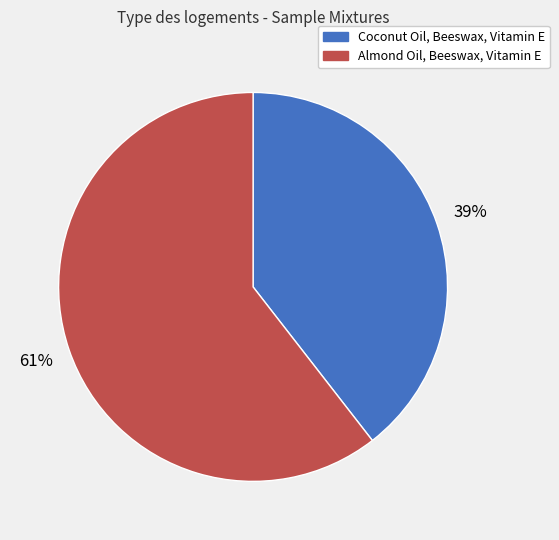

What is the smallest slice in the pie chart?

Coconut Oil, Beeswax, Vitamin E